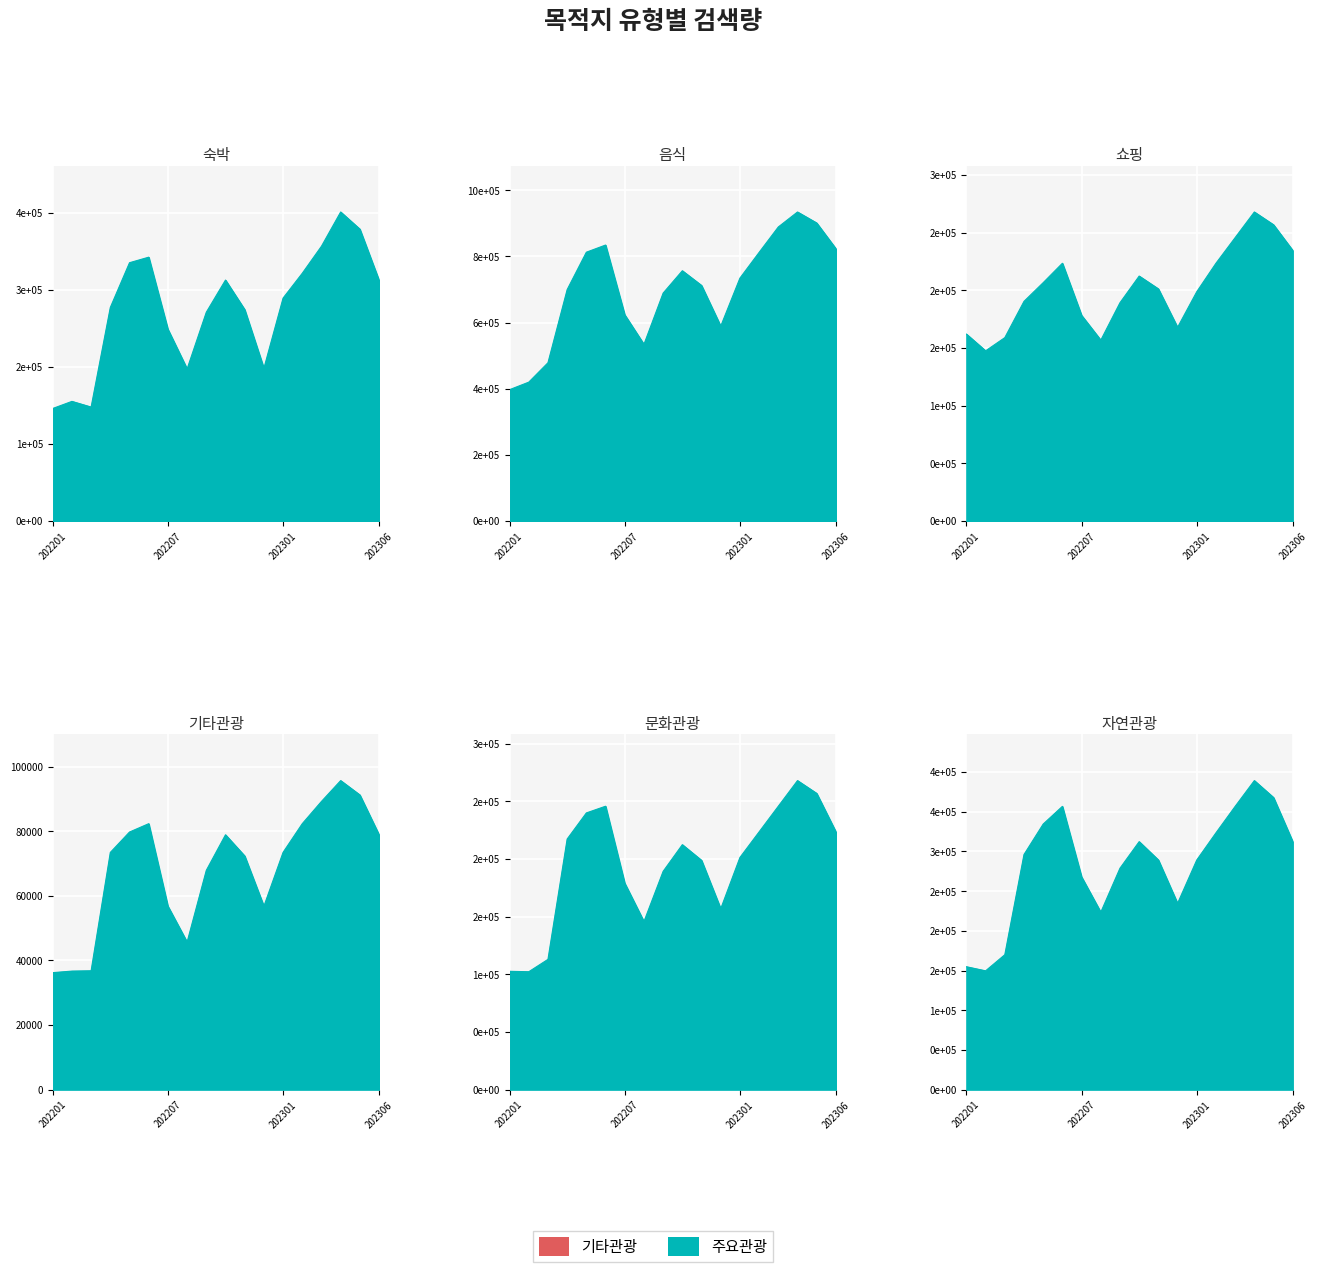

List the labels in order of 기타관광 value, smallest first.

202201, 202202, 202203, 202208, 202207, 202212, 202209, 202211, 202204, 202301, 202210, 202306, 202205, 202206, 202302, 202303, 202305, 202304